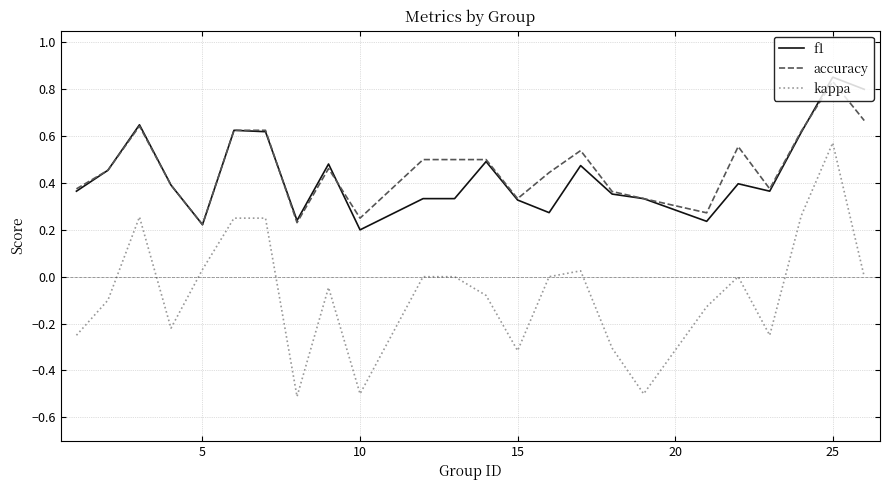

How many lines are shown in the chart?

3